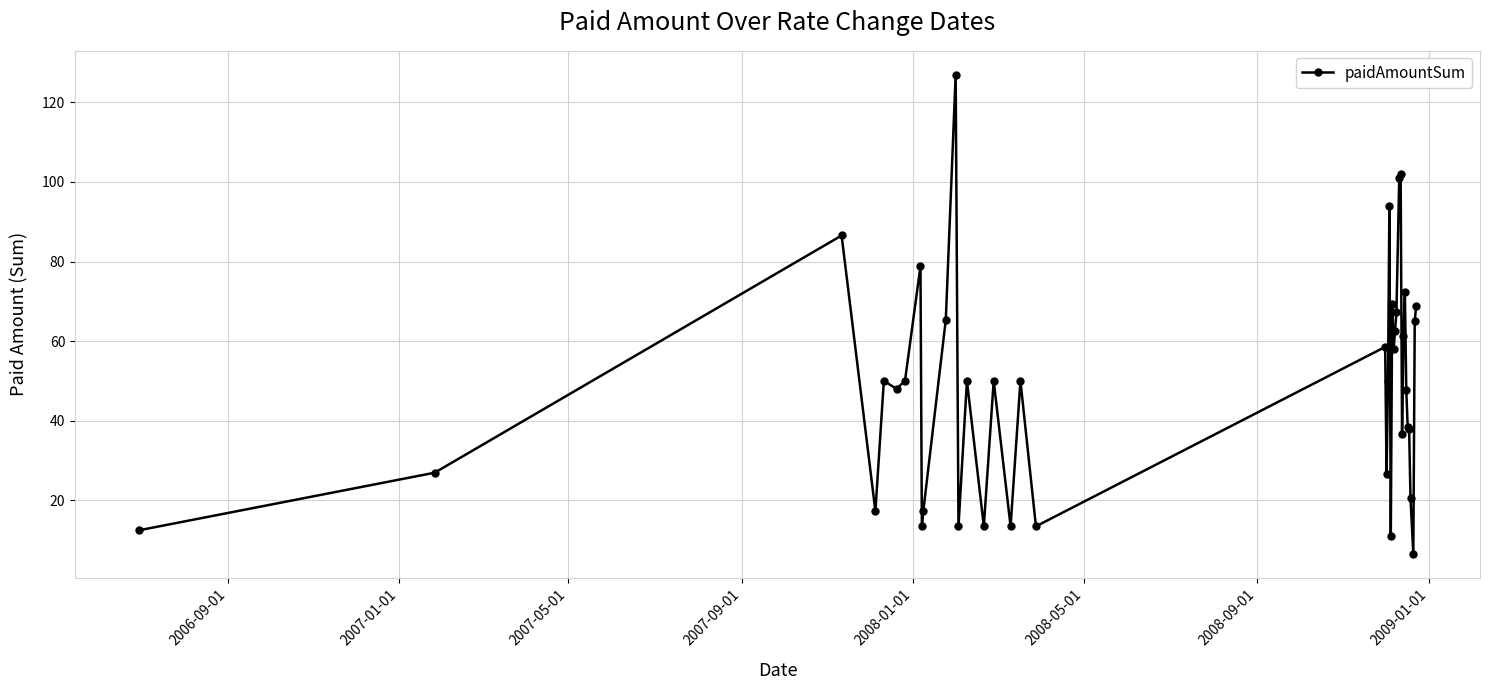

What is the minimum value shown in the chart?

6.5